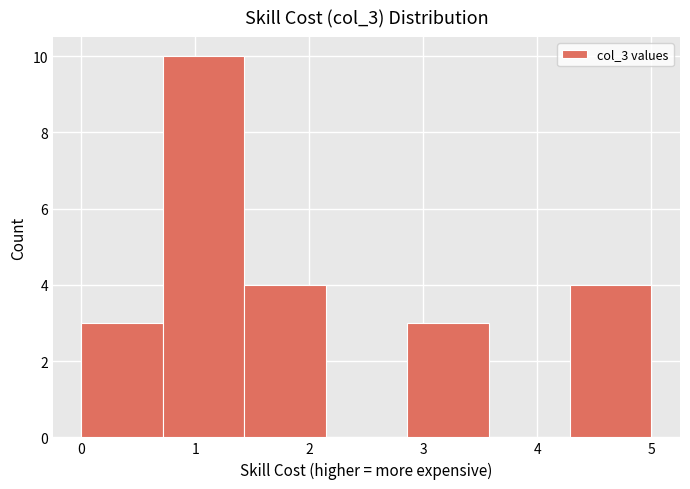

Reading left to right, transcribe this chart: for each bar, give the range it covers on the x-axis and its height. Neither the bar edges nor the heights are printed on the chart, so give them approximately, as read against the axes.

0.0 to 0.7: 3
0.7 to 1.4: 10
1.4 to 2.1: 4
2.1 to 2.9: 0
2.9 to 3.6: 3
3.6 to 4.3: 0
4.3 to 5.0: 4